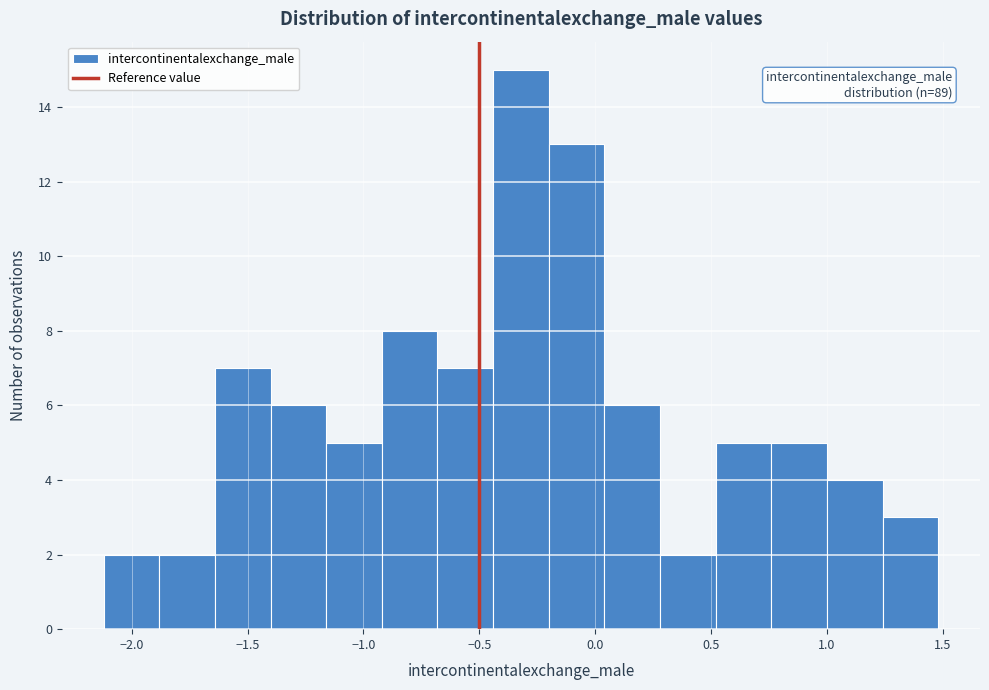

Over which range of the x-axis is the bar tallest?

-0.45 to -0.20